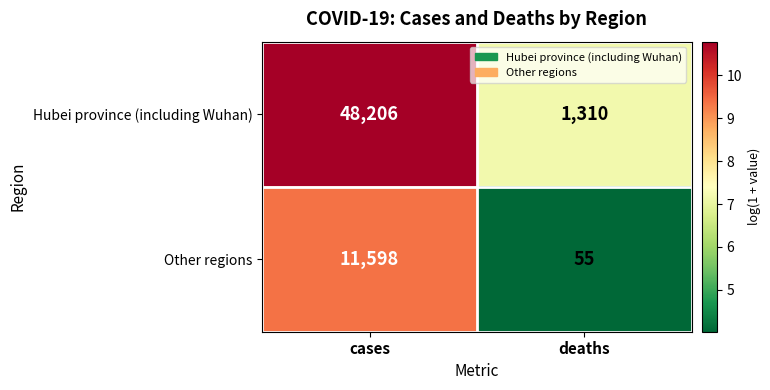

The value of Other regions at deaths is 17. True or false?

False